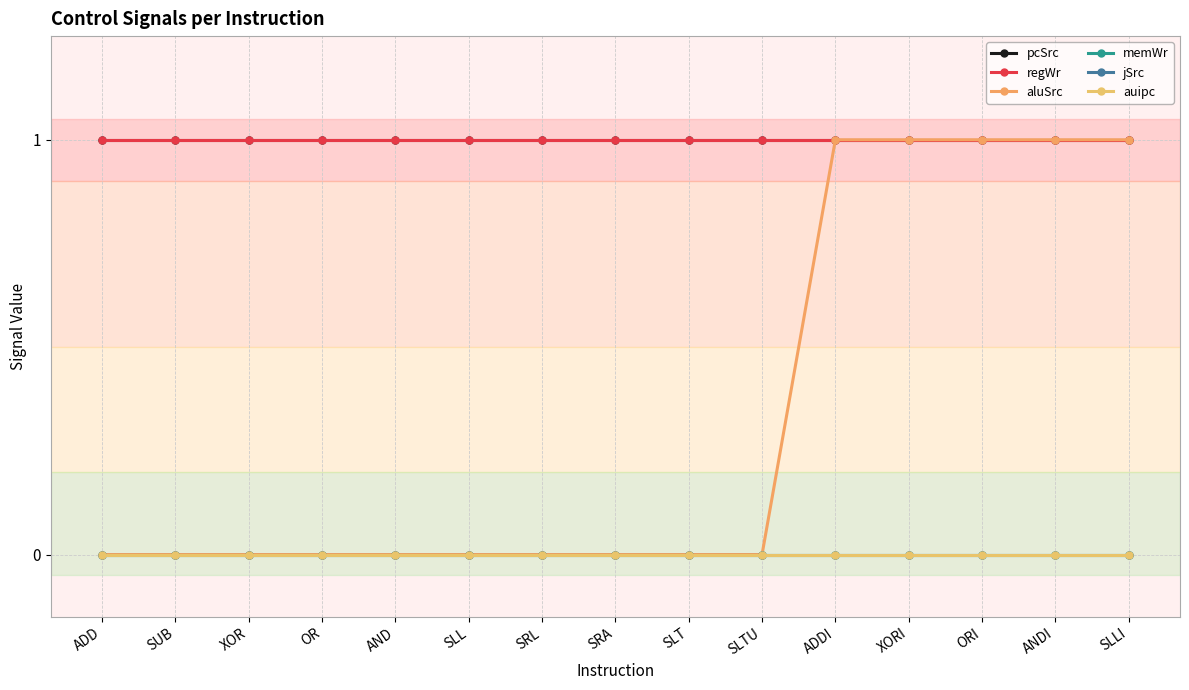

How many series are shown in this chart?

6